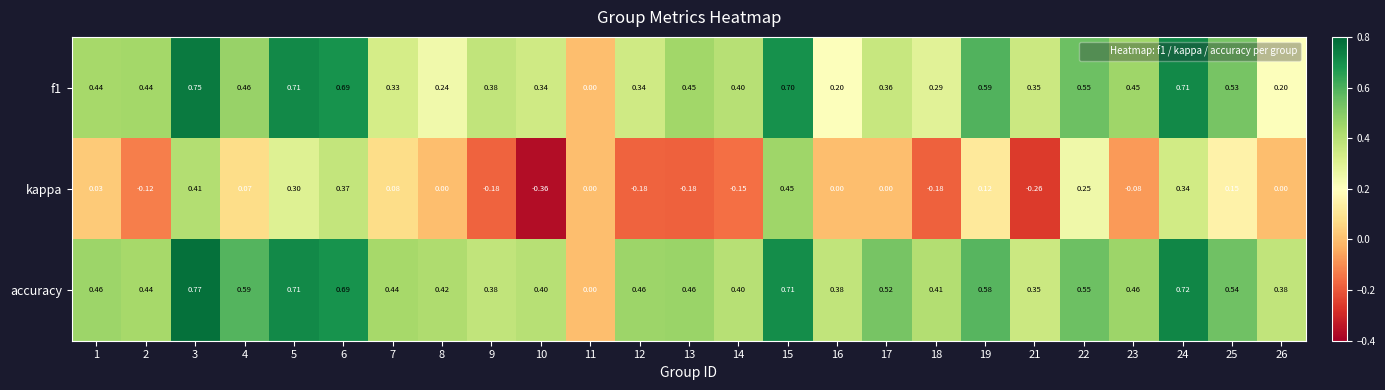

Count the number of categories in the chart.

25